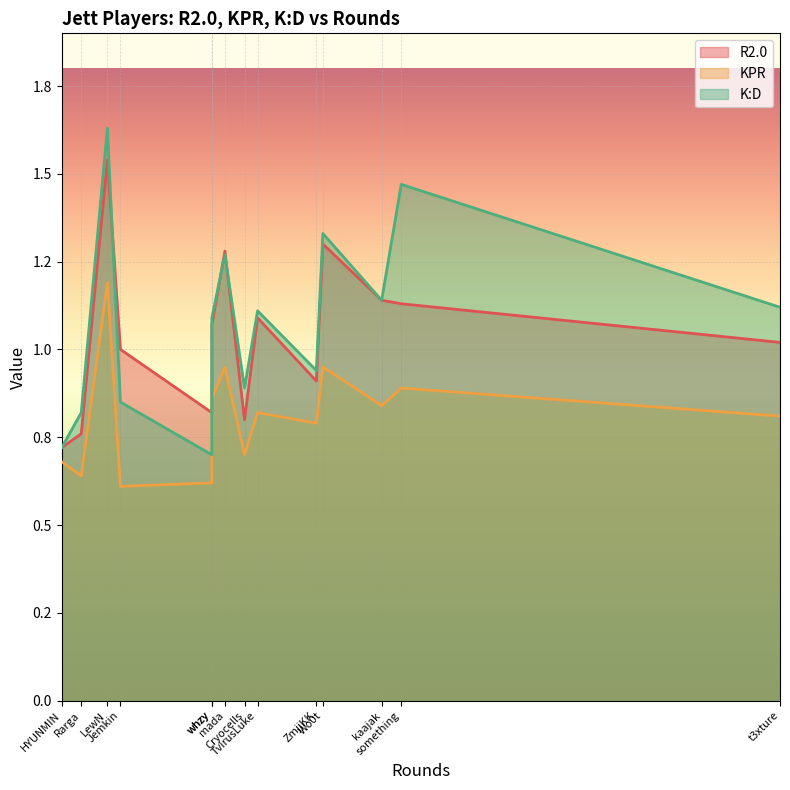

How many data points in R2.0 are above 1?

8